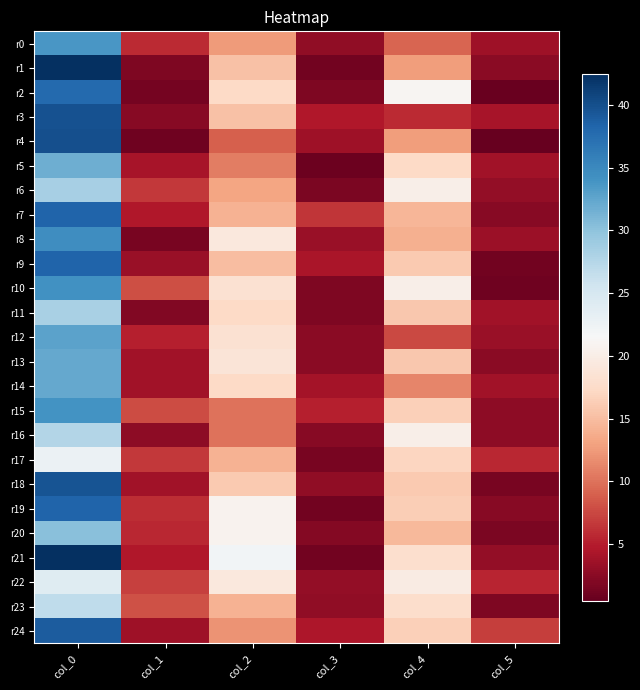

Reading right to left, list all the values displayed in this chart.

r0: col_5=3.7	col_4=9.2	col_3=2.9	col_2=12.5	col_1=5.8	col_0=33.8
r1: col_5=2.5	col_4=12.7	col_3=1.2	col_2=15.3	col_1=1.8	col_0=42.5
r2: col_5=0.7	col_4=21.0	col_3=1.8	col_2=17.2	col_1=1.3	col_0=37.8
r3: col_5=4.2	col_4=5.8	col_3=4.6	col_2=15.2	col_1=2.3	col_0=39.8
r4: col_5=0.5	col_4=12.7	col_3=3.7	col_2=9.0	col_1=1.0	col_0=40.0
r5: col_5=3.8	col_4=17.2	col_3=0.9	col_2=10.7	col_1=4.1	col_0=31.8
r6: col_5=3.0	col_4=20.2	col_3=1.6	col_2=13.2	col_1=6.7	col_0=28.5
r7: col_5=2.3	col_4=14.5	col_3=6.4	col_2=14.2	col_1=4.7	col_0=38.2
r8: col_5=3.5	col_4=14.0	col_3=3.3	col_2=19.2	col_1=1.5	col_0=34.5
r9: col_5=1.2	col_4=16.0	col_3=4.3	col_2=15.0	col_1=3.3	col_0=38.2
r10: col_5=1.1	col_4=20.2	col_3=1.9	col_2=18.2	col_1=8.0	col_0=34.2
r11: col_5=3.8	col_4=15.8	col_3=1.9	col_2=17.2	col_1=2.0	col_0=28.2
r12: col_5=3.3	col_4=7.7	col_3=2.5	col_2=18.3	col_1=5.1	col_0=32.8
r13: col_5=2.5	col_4=15.8	col_3=2.5	col_2=18.8	col_1=3.9	col_0=32.2
r14: col_5=3.8	col_4=11.2	col_3=4.0	col_2=17.2	col_1=3.8	col_0=32.2
r15: col_5=2.7	col_4=16.5	col_3=5.1	col_2=10.0	col_1=7.8	col_0=34.0
r16: col_5=2.6	col_4=20.3	col_3=2.4	col_2=10.0	col_1=2.6	col_0=27.7
r17: col_5=5.6	col_4=17.0	col_3=1.5	col_2=14.2	col_1=6.7	col_0=22.7
r18: col_5=1.6	col_4=16.0	col_3=2.8	col_2=16.0	col_1=3.9	col_0=39.7
r19: col_5=2.3	col_4=16.2	col_3=1.2	col_2=20.7	col_1=5.9	col_0=38.2
r20: col_5=1.7	col_4=14.7	col_3=2.2	col_2=20.8	col_1=5.6	col_0=30.2
r21: col_5=3.1	col_4=18.0	col_3=1.2	col_2=22.0	col_1=4.7	col_0=42.5
r22: col_5=5.4	col_4=19.8	col_3=3.0	col_2=19.2	col_1=7.0	col_0=24.0
r23: col_5=1.9	col_4=17.8	col_3=2.9	col_2=14.2	col_1=8.1	col_0=26.8
r24: col_5=7.0	col_4=16.5	col_3=4.5	col_2=12.0	col_1=3.7	col_0=39.0